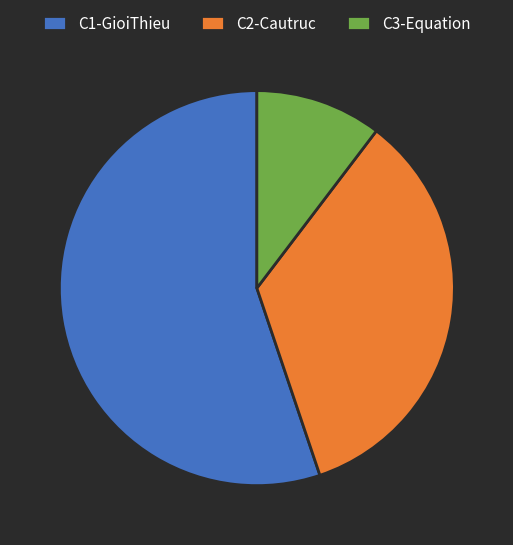

Is there a majority slice in this chart?

Yes